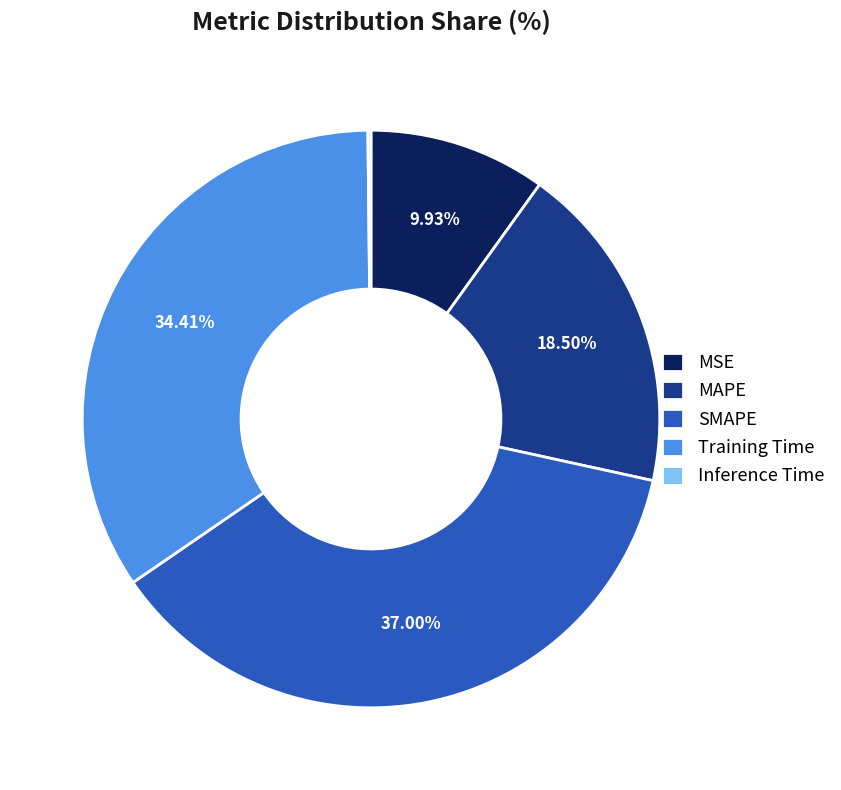

What portion of the pie excludes Training Time?

65.6%